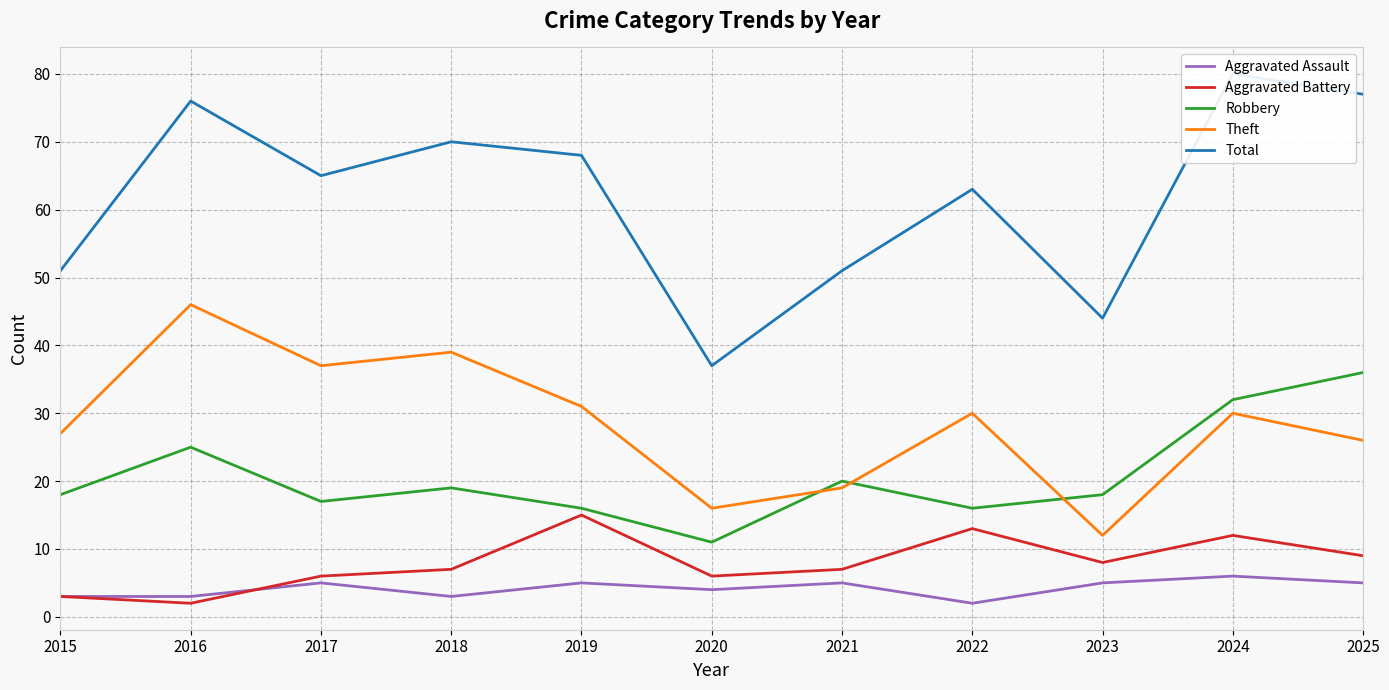

Reading right to left, transcribe all the data shown in this chart.

Aggravated Assault: 5	6	5	2	5	4	5	3	5	3	3
Aggravated Battery: 9	12	8	13	7	6	15	7	6	2	3
Robbery: 36	32	18	16	20	11	16	19	17	25	18
Theft: 26	30	12	30	19	16	31	39	37	46	27
Total: 77	80	44	63	51	37	68	70	65	76	51